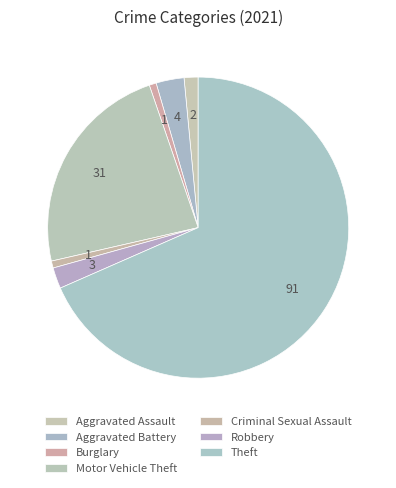

How many segments does this pie chart have?

7